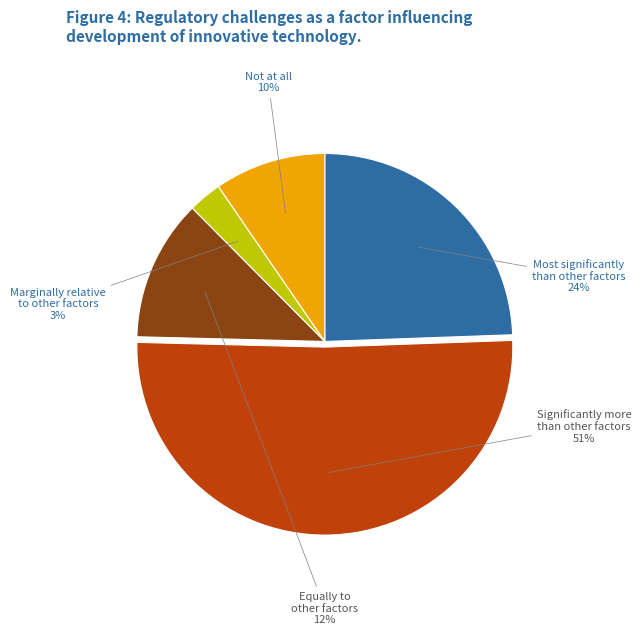

Is the sum of Not at all and Marginally relative to other factors greater than half?

No